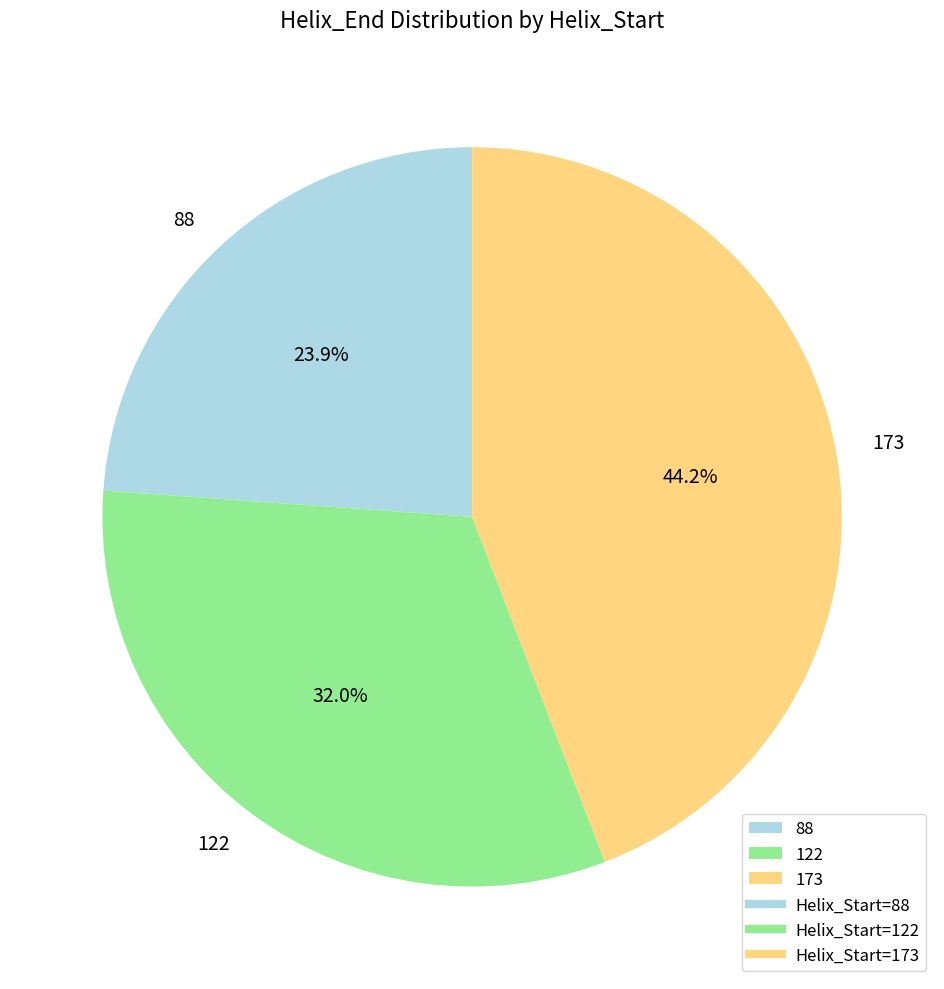

Do 88 and 122 together represent more than half of the pie?

Yes